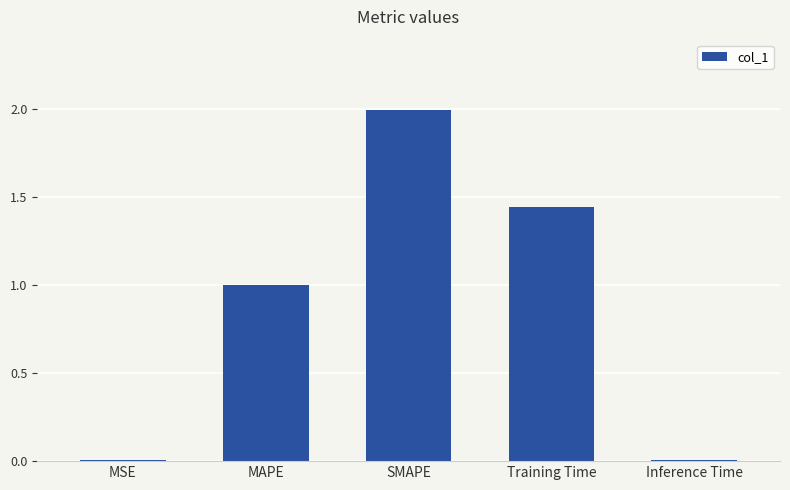

What value does the data have at SMAPE?

2.0